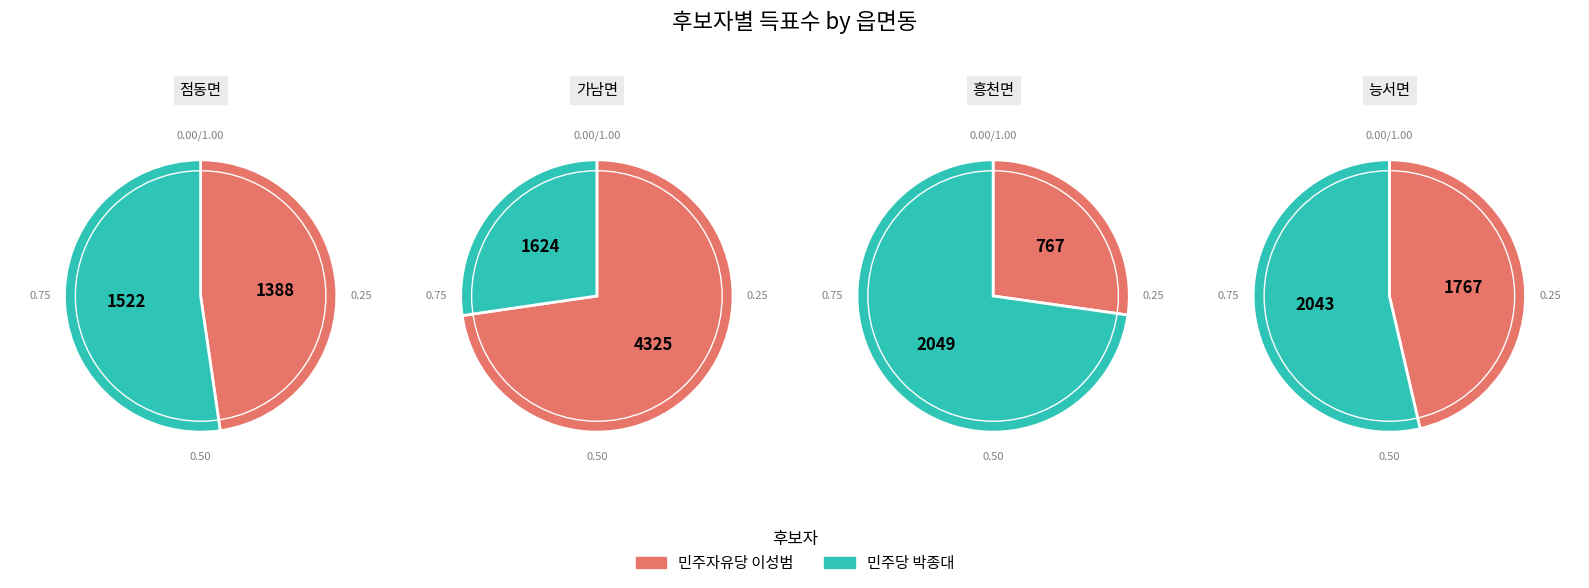

True or false: 점동면 accounts for 21% of the total.

True